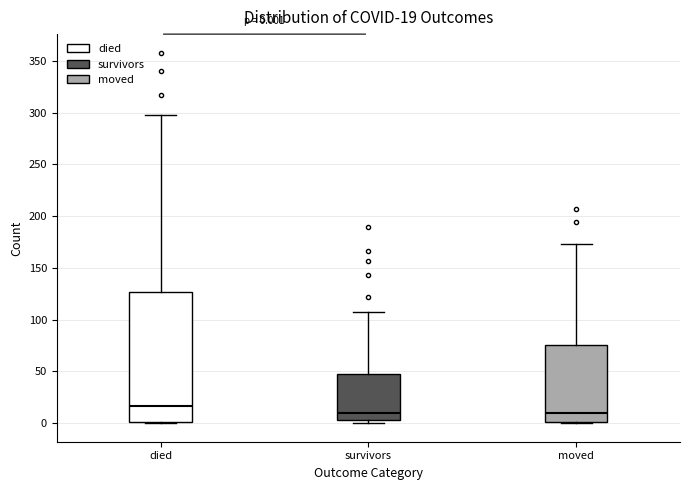

Which box has the highest median line?

died